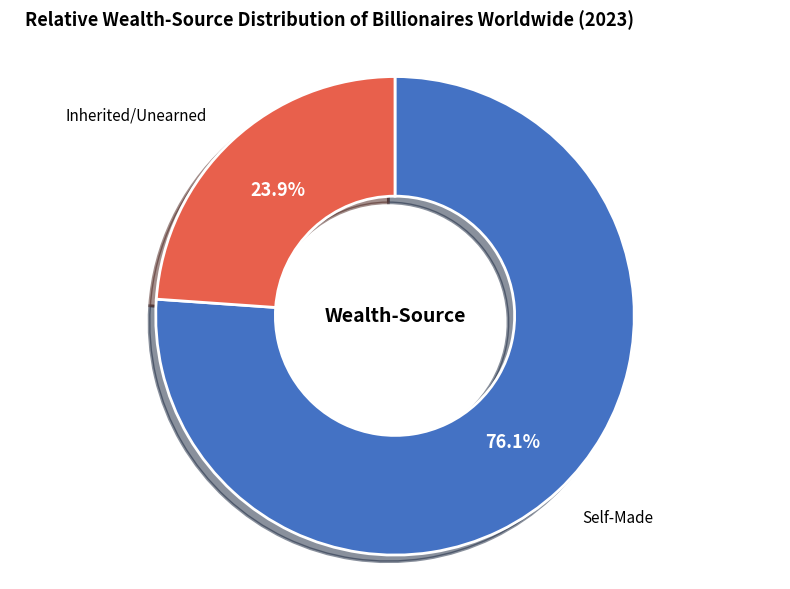

Is there any slice that represents more than half of the pie?

Yes